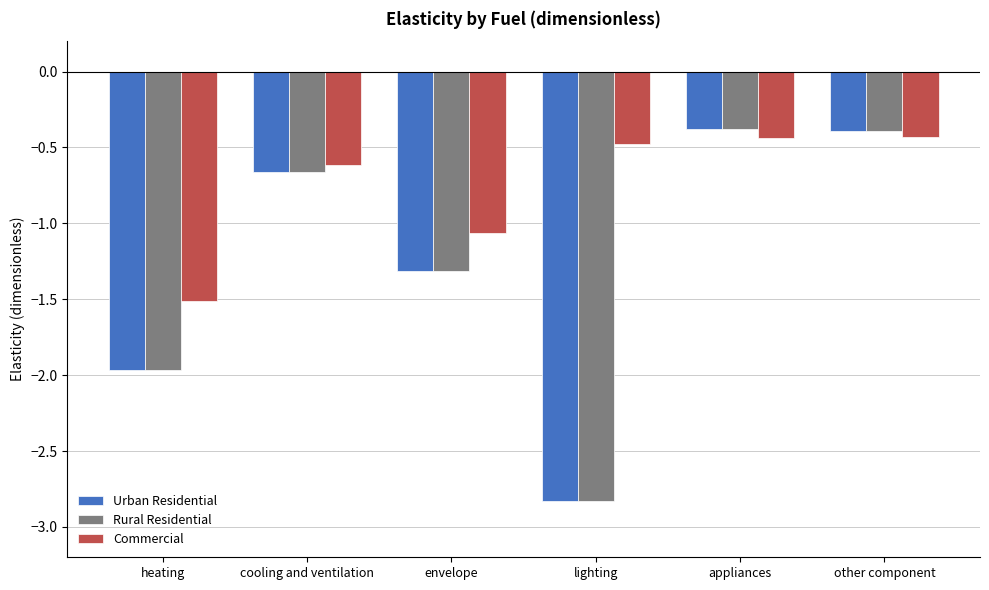

What is the difference between the Commercial values at appliances and heating?

1.1